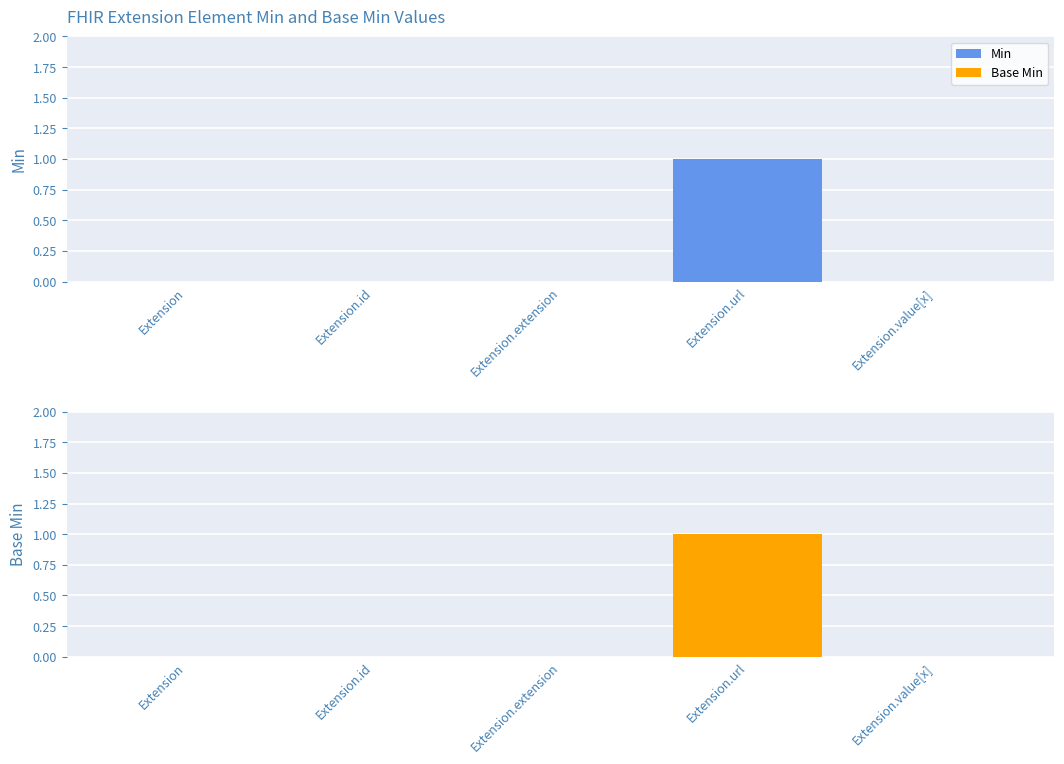

Reading left to right, extract all data points from this chart.

Min: Extension=0	Extension.id=0	Extension.extension=0	Extension.url=1	Extension.value[x]=0
Base Min: Extension=0	Extension.id=0	Extension.extension=0	Extension.url=1	Extension.value[x]=0